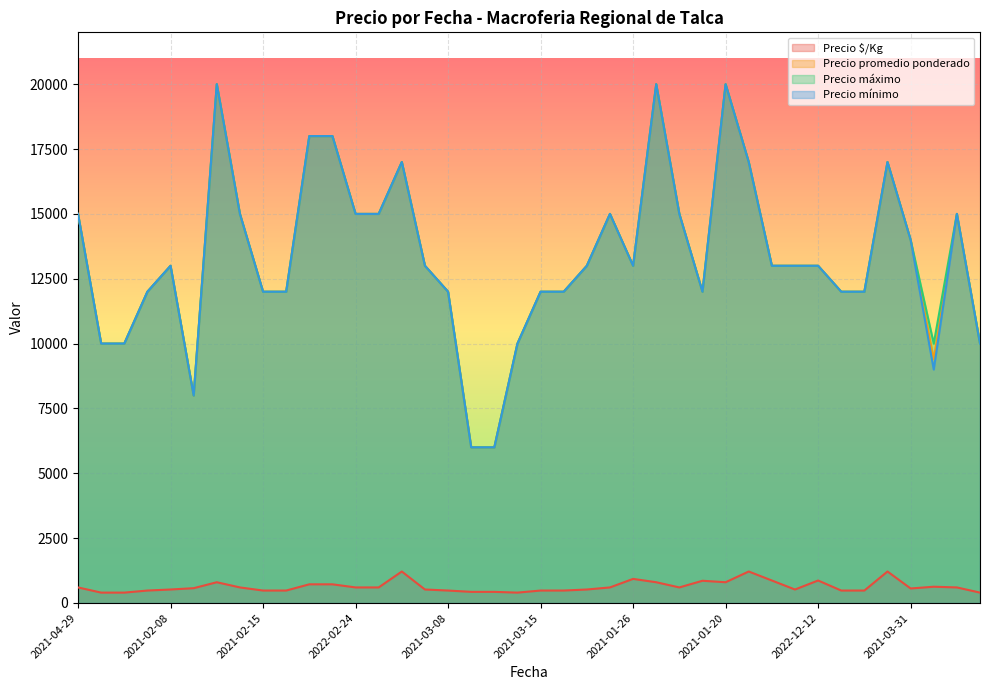

Reading right to left, list all the values displayed in this chart.

Precio $/Kg: 400	600	627	560	1214	480	480	867	520	867	1214	800	857	600	800	929	600	520	480	480	400	429	429	480	520	1214	600	600	720	720	480	480	600	800	571	520	480	400	400	600
Precio promedio ponderado: 10000	15000	9400	14000	17000	12000	12000	13000	13000	13000	17000	20000	12000	15000	20000	13000	15000	13000	12000	12000	10000	6000	6000	12000	13000	17000	15000	15000	18000	18000	12000	12000	15000	20000	8000	13000	12000	10000	10000	15000
Precio máximo: 10000	15000	10000	14000	17000	12000	12000	13000	13000	13000	17000	20000	12000	15000	20000	13000	15000	13000	12000	12000	10000	6000	6000	12000	13000	17000	15000	15000	18000	18000	12000	12000	15000	20000	8000	13000	12000	10000	10000	15000
Precio mínimo: 10000	15000	9000	14000	17000	12000	12000	13000	13000	13000	17000	20000	12000	15000	20000	13000	15000	13000	12000	12000	10000	6000	6000	12000	13000	17000	15000	15000	18000	18000	12000	12000	15000	20000	8000	13000	12000	10000	10000	15000